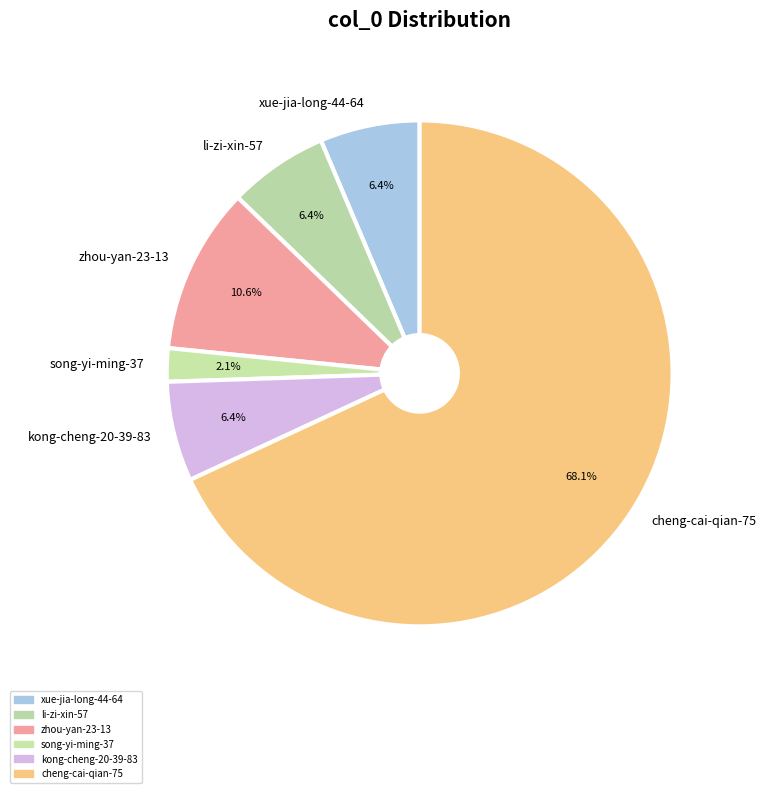

To the nearest percent, what is the combined percentage of cheng-cai-qian-75 and xue-jia-long-44-64?

74%